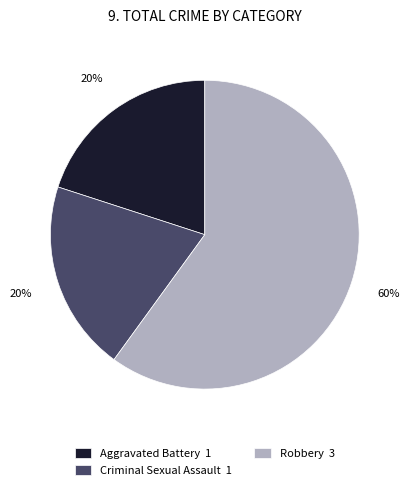

How many slices are in this pie chart?

3